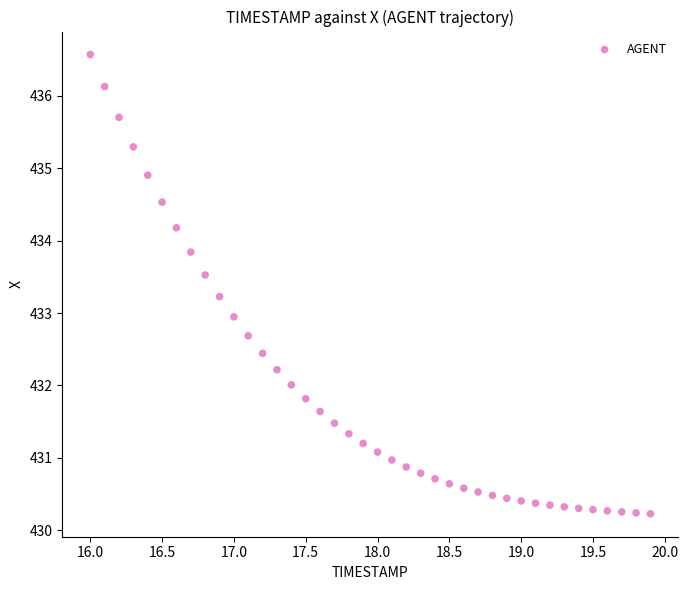

What is the range of X values (max minus min)?

3.9